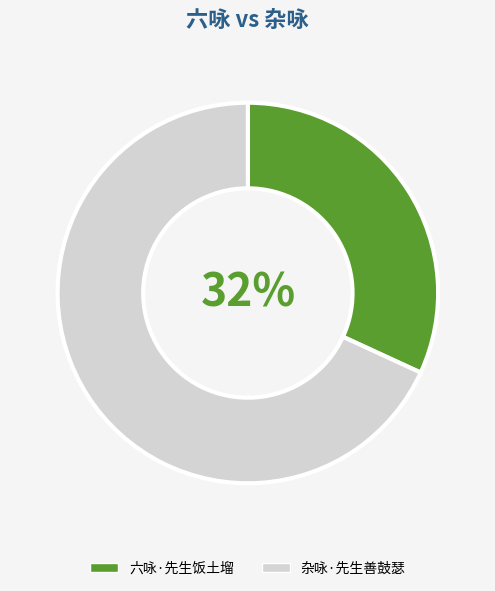

How many slices are in this pie chart?

2